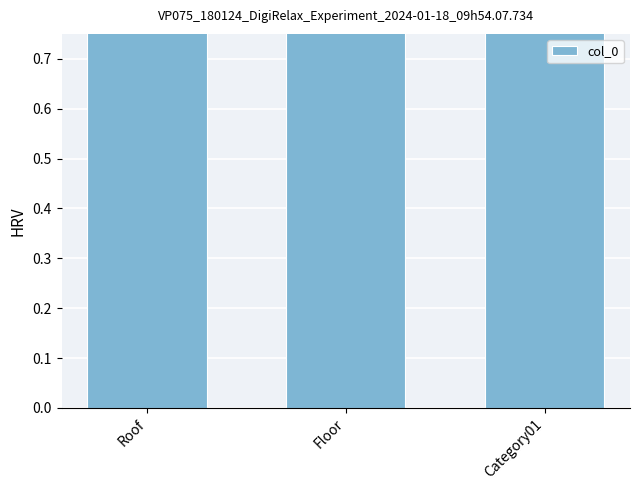

Reading left to right, extract all data points from this chart.

1	1	2